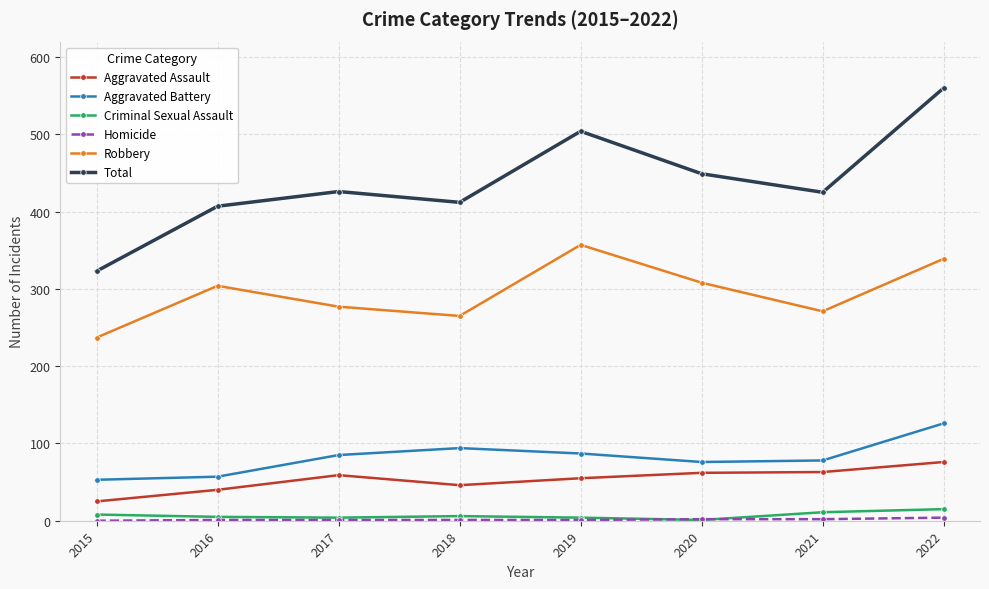

The value of Robbery at 2021 is 271. True or false?

True